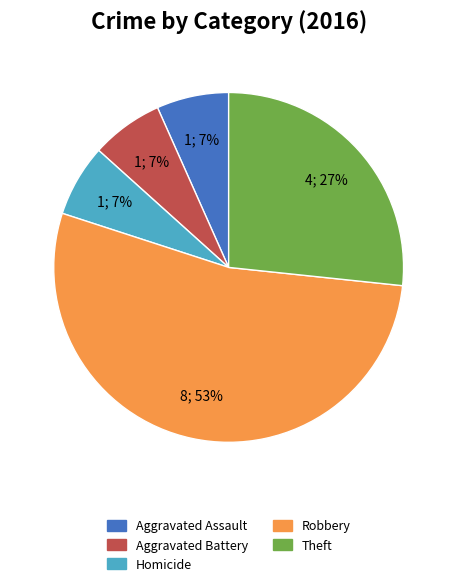

Is the sum of Theft and Robbery greater than half?

Yes